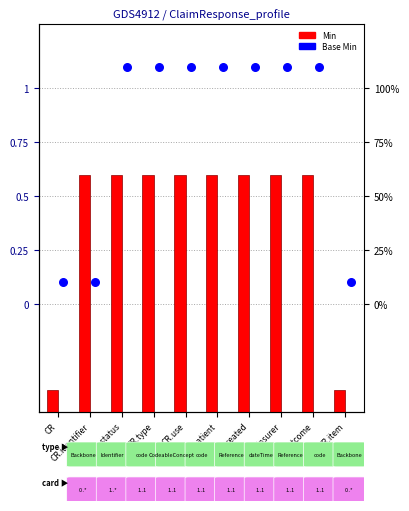

At which category is the sum across all series the highest?

CR.status